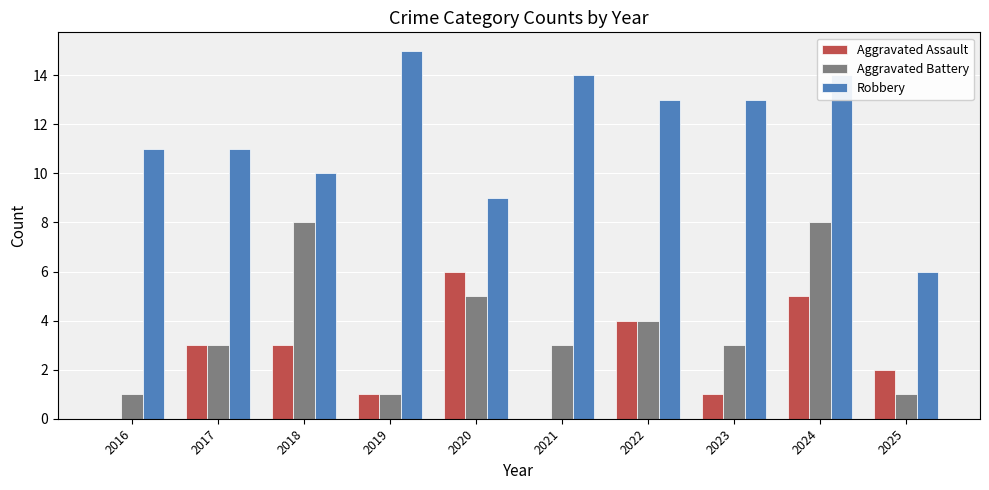

At which label does Aggravated Assault reach its peak?

2020